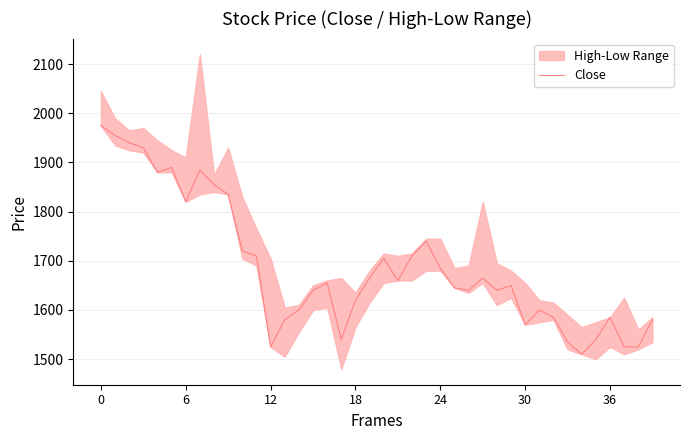

What is the difference between the second highest and minimum values?

445